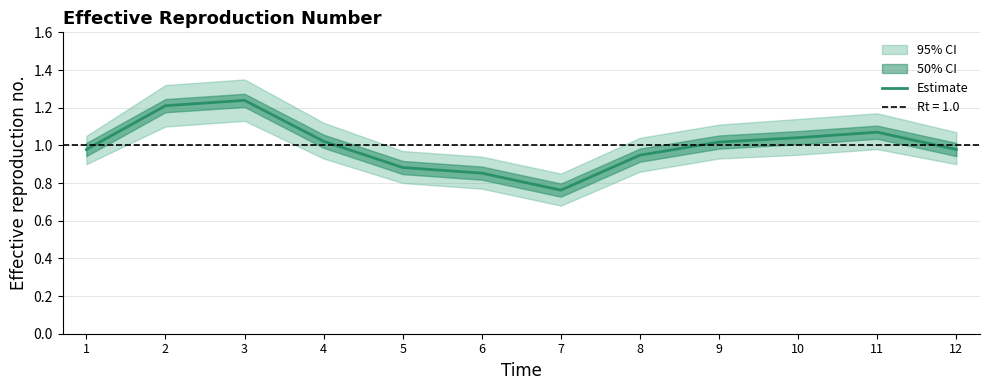

Between 10 and 7, which is larger?

10